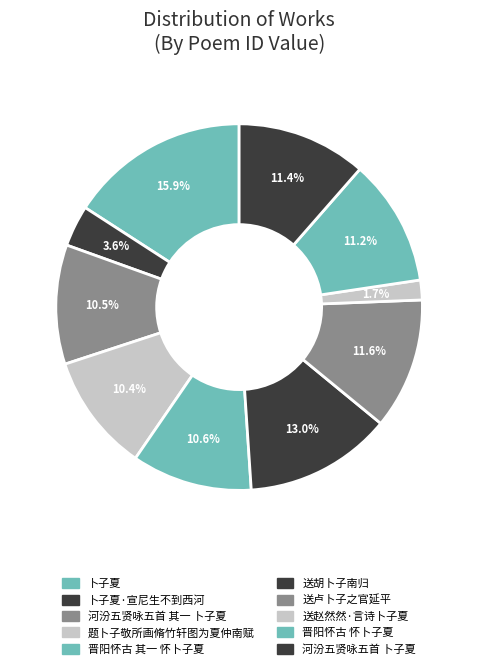

Which slice is the largest?

卜子夏